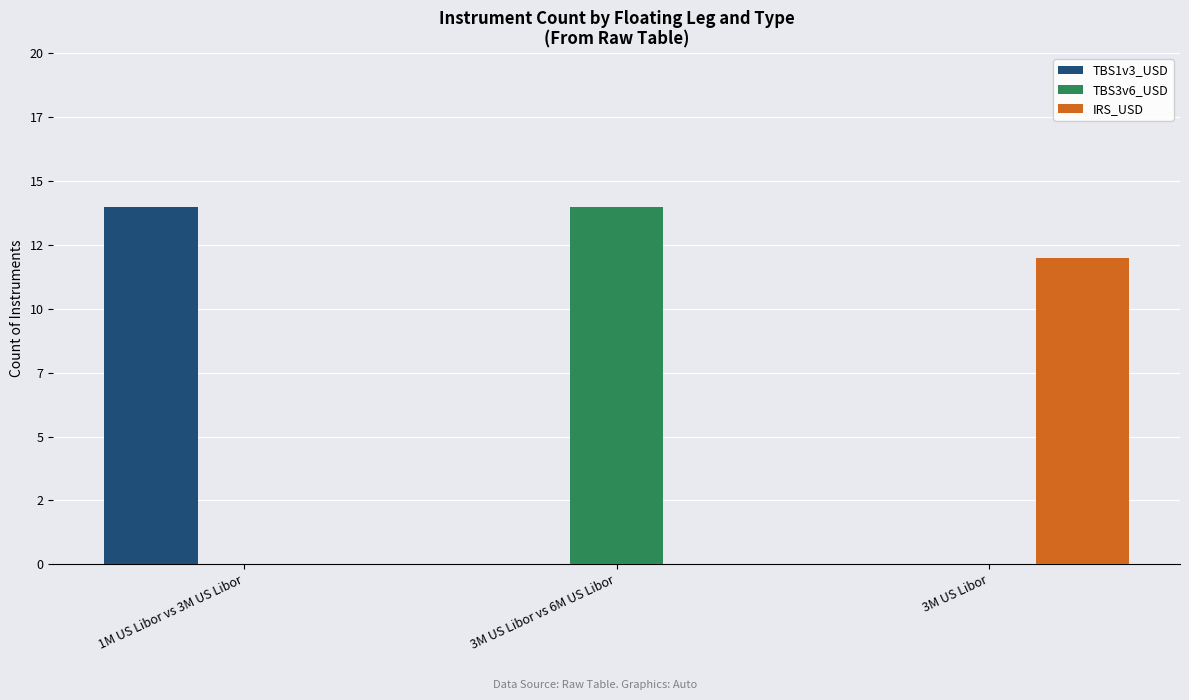

What are all the series names shown in the legend?

TBS1v3_USD, TBS3v6_USD, IRS_USD